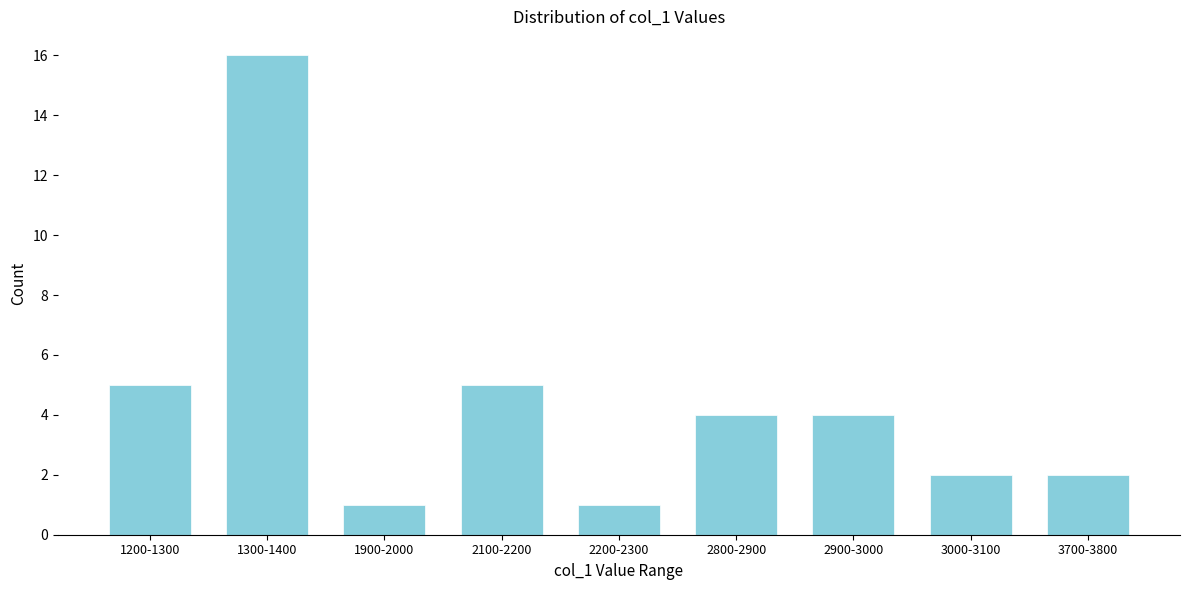

Reading left to right, what are all the values shown in this chart?

5	16	1	5	1	4	4	2	2